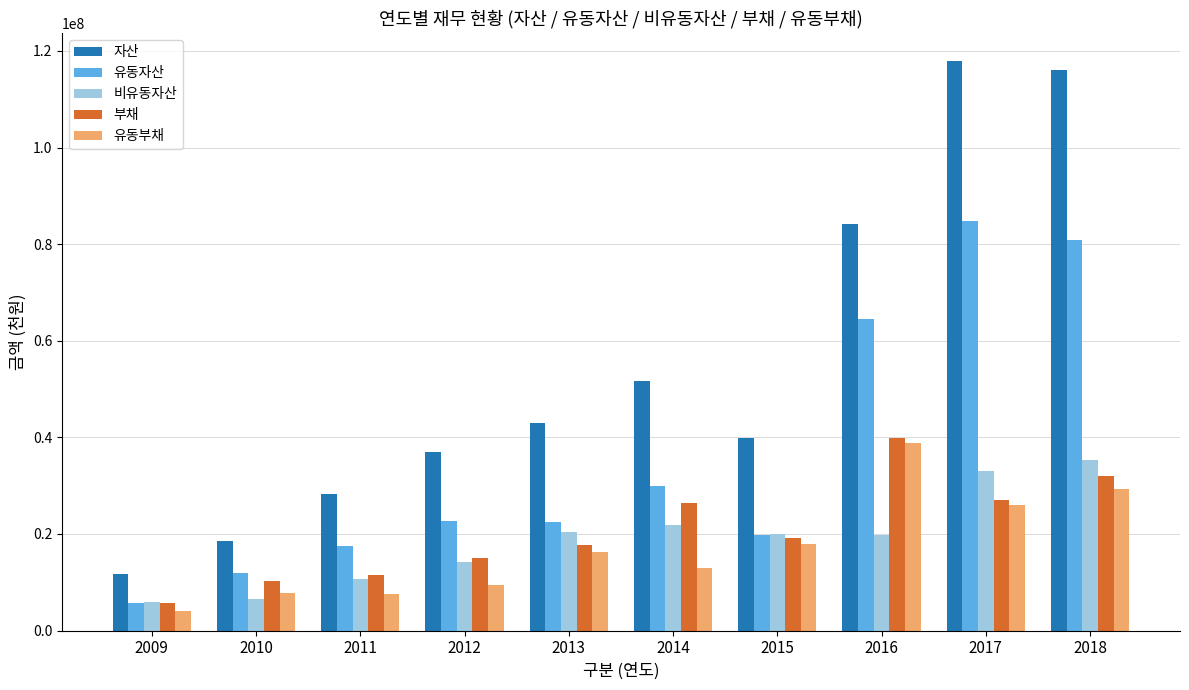

What is the sum of all 부채 values?

204874745